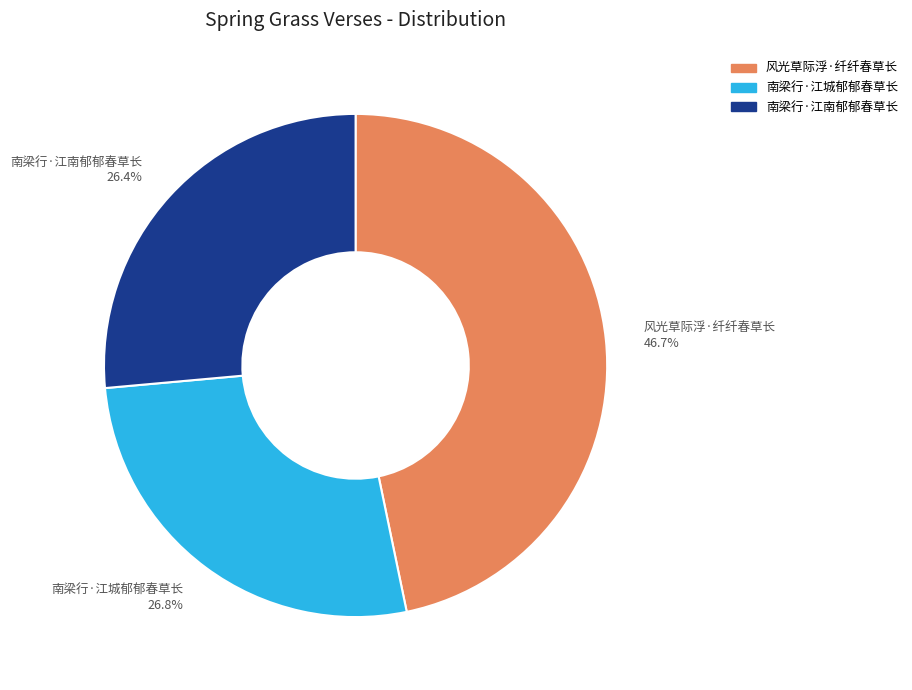

Approximately how many times larger is the value at 南梁行·江南郁郁春草长 compared to 风光草际浮·纤纤春草长?

0.6